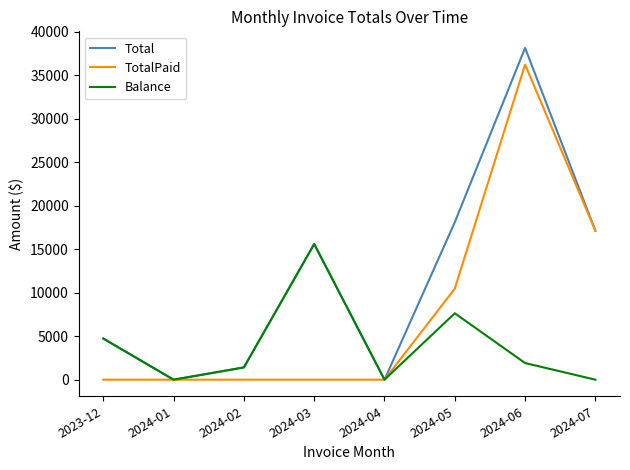

Reading left to right, list all the values displayed in this chart.

Total: 2023-12=4728.4	2024-01=0.0	2024-02=1408.4	2024-03=15593.5	2024-04=0.0	2024-05=18094.2	2024-06=38128.6	2024-07=17110.2
TotalPaid: 2023-12=0.0	2024-01=0.0	2024-02=0.0	2024-03=0.0	2024-04=0.0	2024-05=10462.7	2024-06=36217.1	2024-07=17110.2
Balance: 2023-12=4728.4	2024-01=0.0	2024-02=1408.4	2024-03=15593.5	2024-04=0.0	2024-05=7631.5	2024-06=1911.5	2024-07=0.0